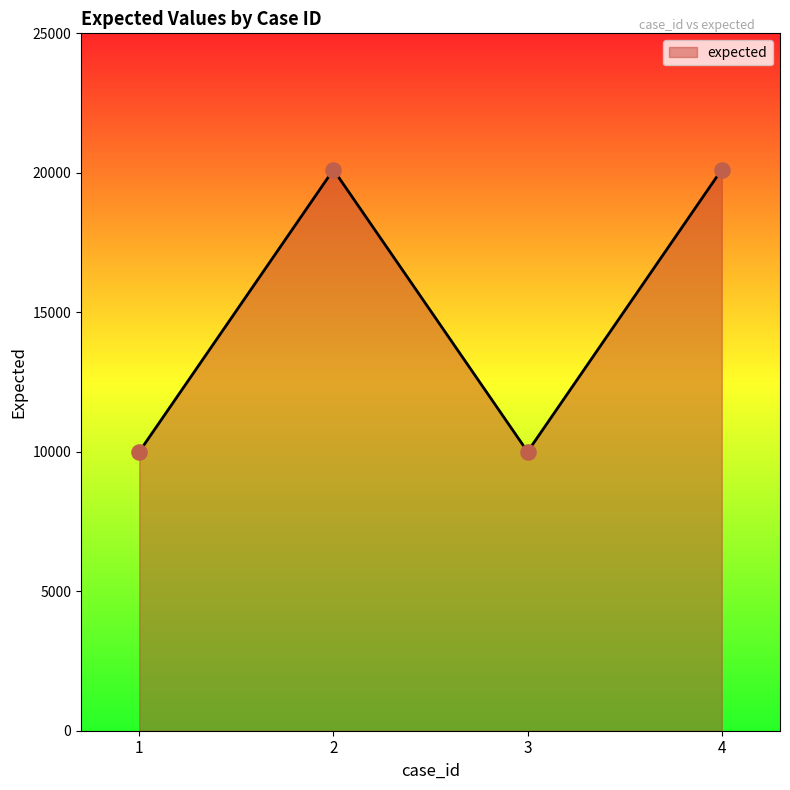

What is the change in value from 2 to 4?

+6